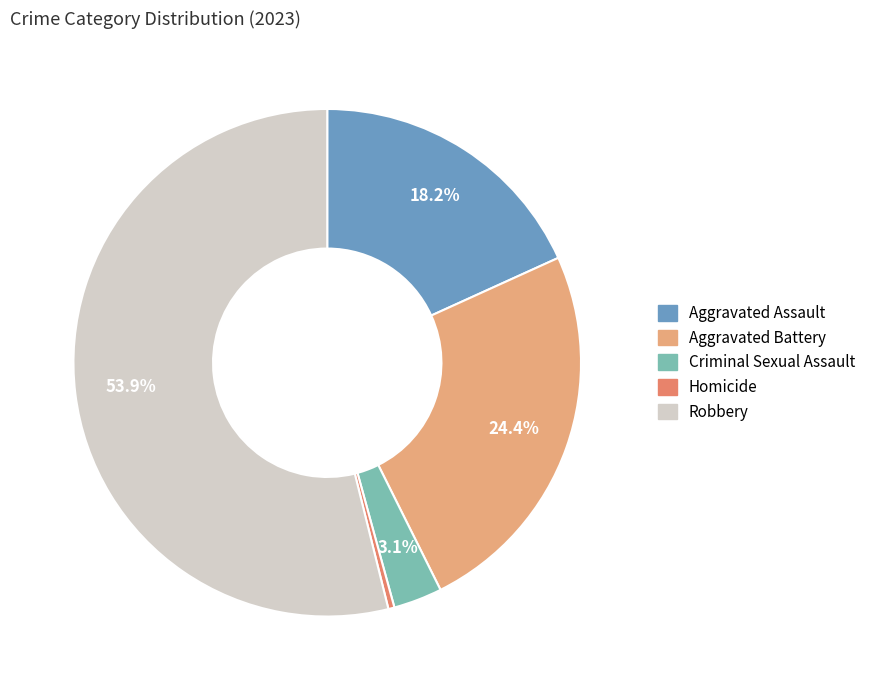

How many segments does this pie chart have?

5